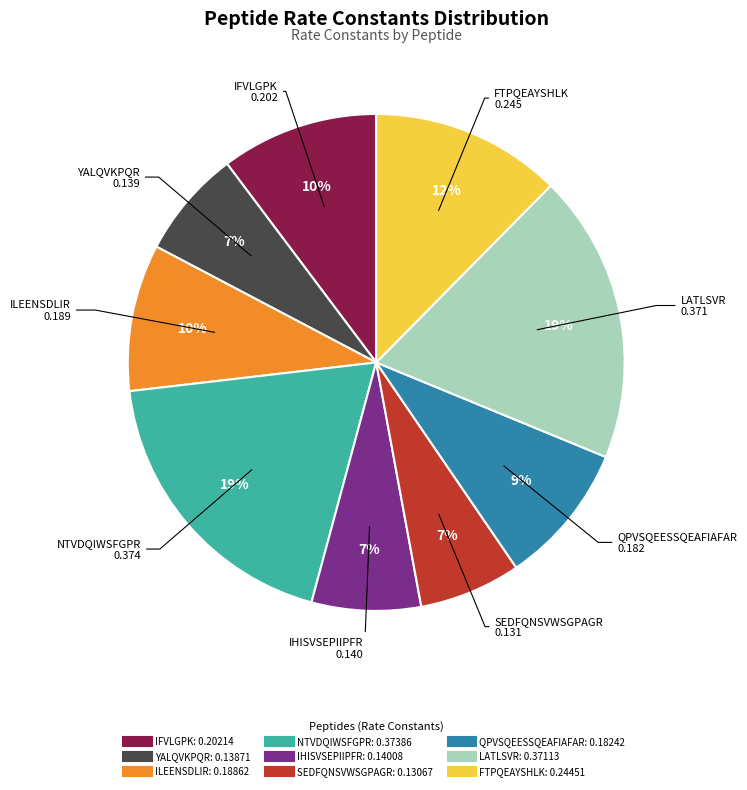

Count the number of slices in the pie.

9